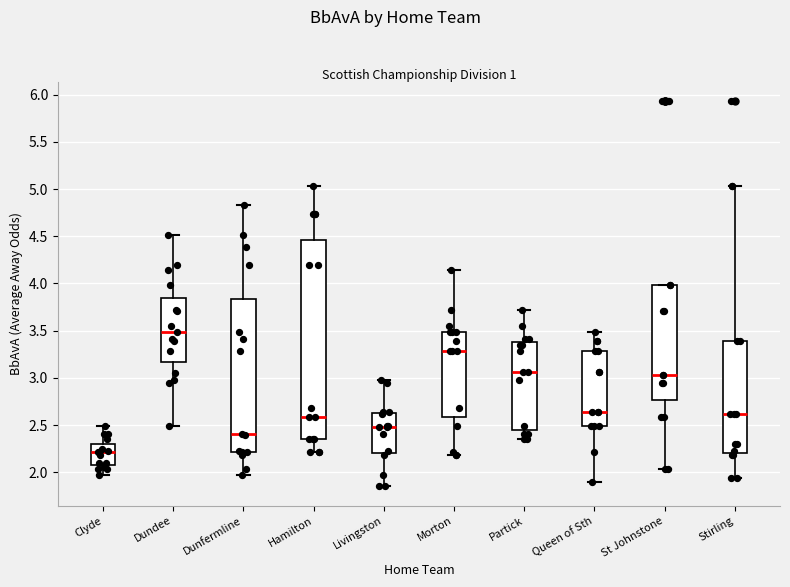

Reading left to right, transcribe this box plot: for each box, give where its median line is, the range the box spans, and where its two whiskers end, as read against the y-axis. The values are not printed on the chart, so give them approximately, as read against the axis.

Clyde: median 2.20, box 2.10 to 2.30, whiskers 1.95 to 2.50
Dundee: median 3.50, box 3.15 to 3.85, whiskers 2.50 to 4.50
Dunfermline: median 2.40, box 2.20 to 3.85, whiskers 1.95 to 4.85
Hamilton: median 2.60, box 2.35 to 4.45, whiskers 2.20 to 5.05
Livingston: median 2.50, box 2.20 to 2.65, whiskers 1.85 to 3.00
Morton: median 3.30, box 2.60 to 3.50, whiskers 2.20 to 4.15
Partick: median 3.05, box 2.45 to 3.40, whiskers 2.35 to 3.70
Queen of Sth: median 2.65, box 2.50 to 3.30, whiskers 1.90 to 3.50
St Johnstone: median 3.05, box 2.75 to 4.00, whiskers 2.05 to 4.00
Stirling: median 2.60, box 2.20 to 3.40, whiskers 1.95 to 5.05